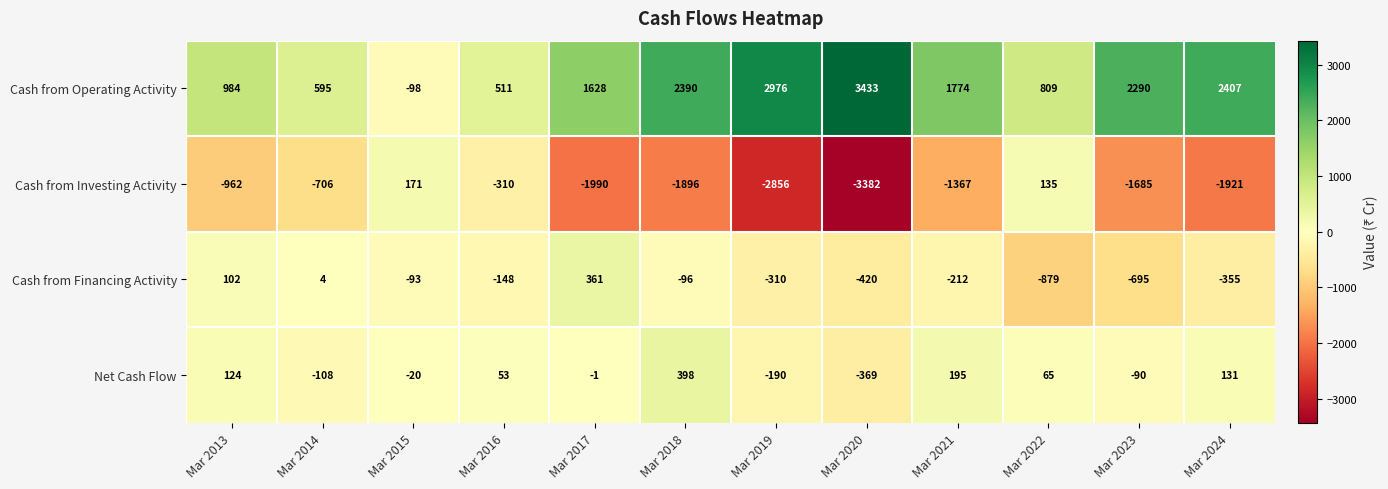

What is the sum of the Cash from Operating Activity values at Mar 2018 and Mar 2021?

4164